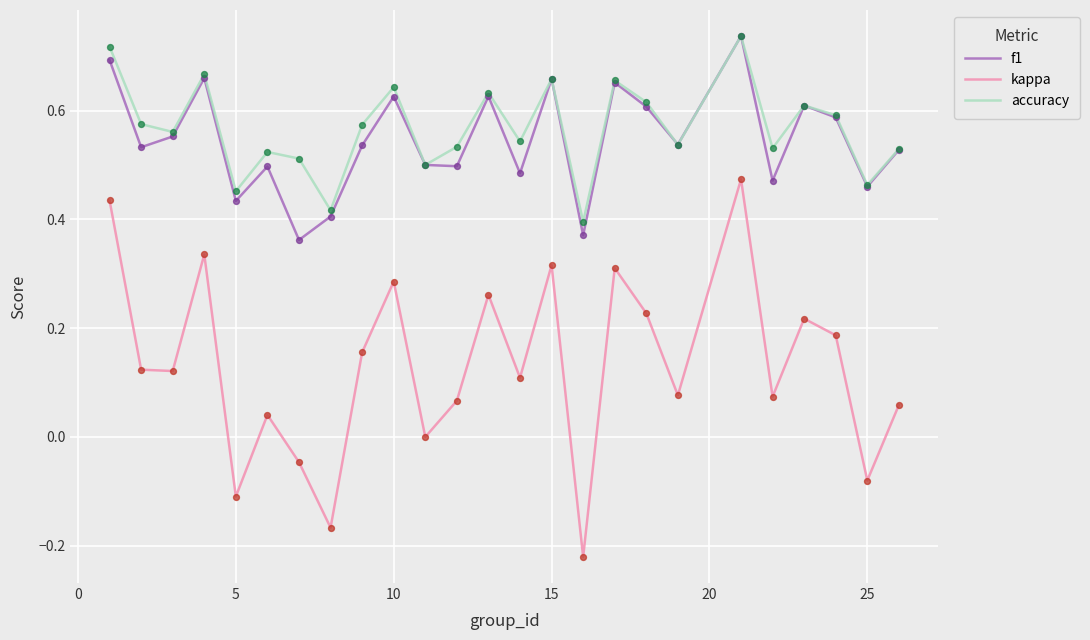

True or false: f1 and kappa intersect in this chart.

False